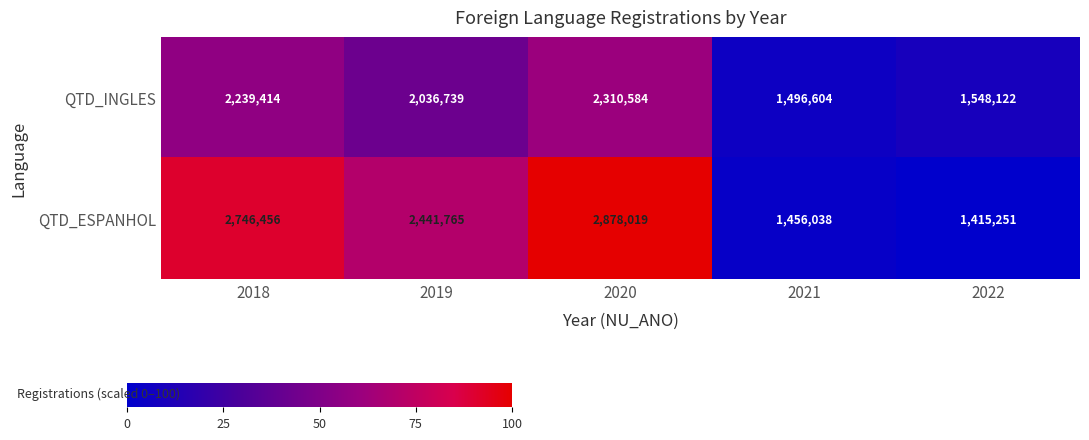

Reading left to right, transcribe all the data shown in this chart.

QTD_INGLES: 2018=2239414	2019=2036739	2020=2310584	2021=1496604	2022=1548122
QTD_ESPANHOL: 2018=2746456	2019=2441765	2020=2878019	2021=1456038	2022=1415251